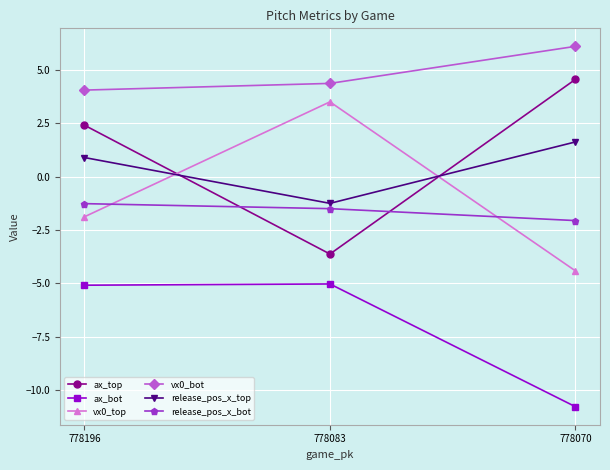

What is the highest value of the ax_top series?

4.6